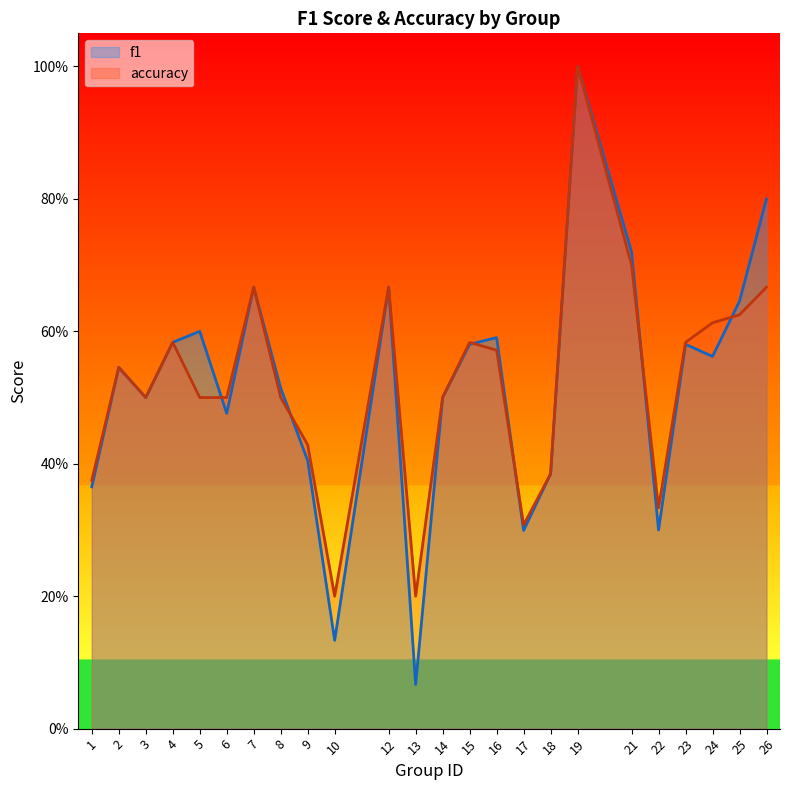

Which has a higher value, 26 or 2?

26